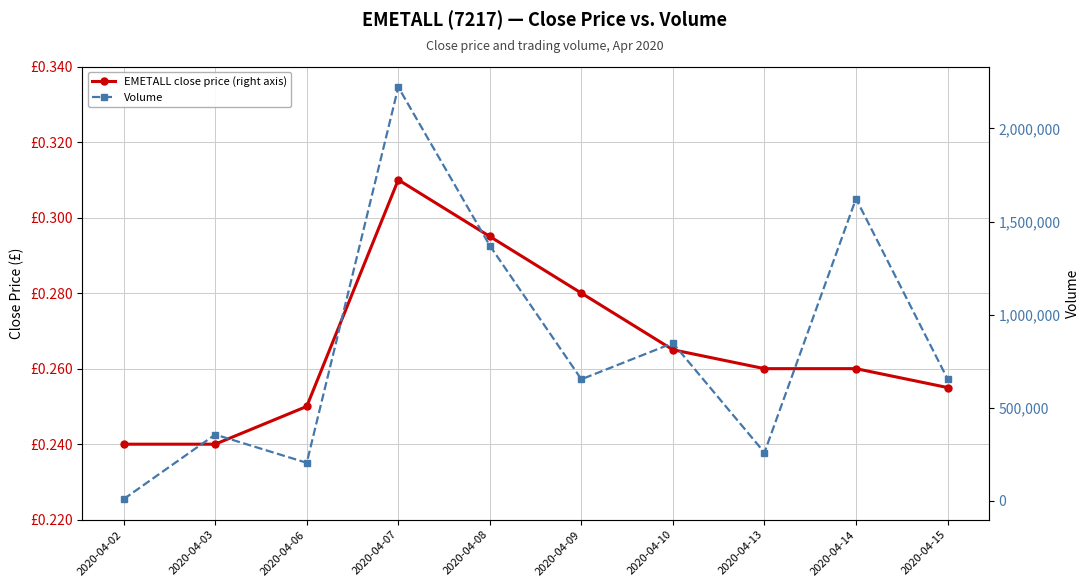

Reading left to right, extract all data points from this chart.

EMETALL close price (right axis): 2020-04-02=0.2	2020-04-03=0.2	2020-04-06=0.2	2020-04-07=0.3	2020-04-08=0.3	2020-04-09=0.3	2020-04-10=0.3	2020-04-13=0.3	2020-04-14=0.3	2020-04-15=0.3
Volume: 2020-04-02=10000.0	2020-04-03=356600.0	2020-04-06=205000.0	2020-04-07=2222000.0	2020-04-08=1370800.0	2020-04-09=653400.0	2020-04-10=847600.0	2020-04-13=259900.0	2020-04-14=1622900.0	2020-04-15=655600.0